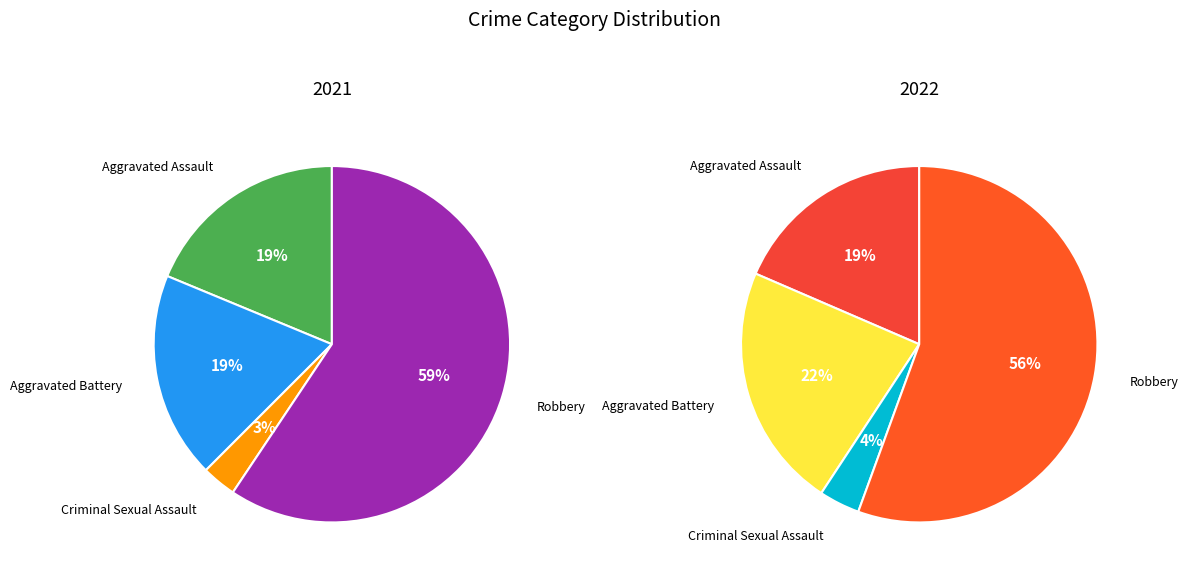

To the nearest percent, what is the difference between the largest and smallest slice percentages?

56%